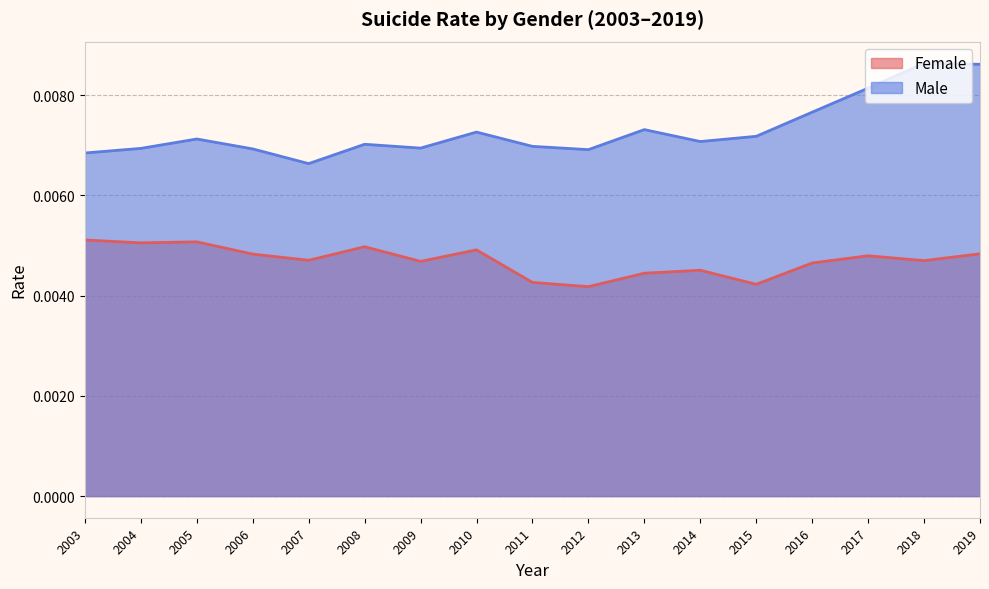

Rank the series by their maximum value, from lowest to highest.

Female, Male